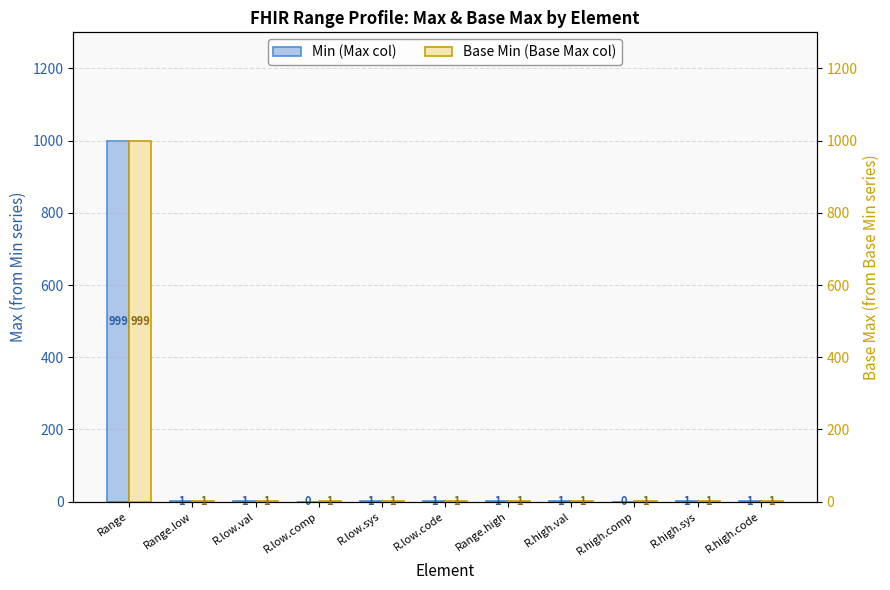

True or false: Base Min has a value of 1 at R.low.comp.

True